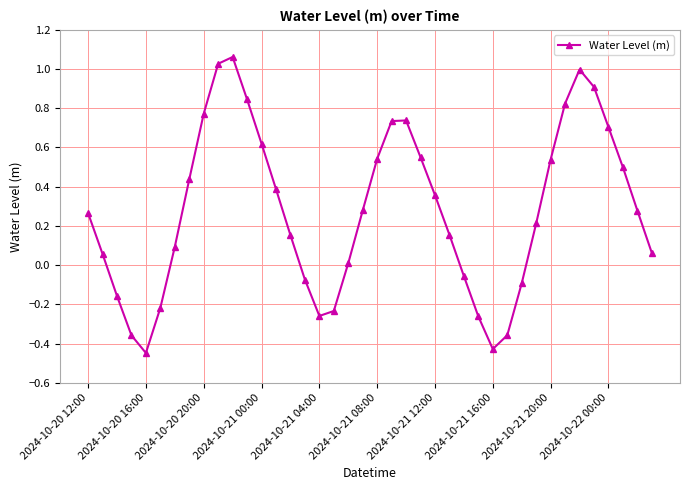

True or false: there are more than 1 points higher than both neighbors.

True